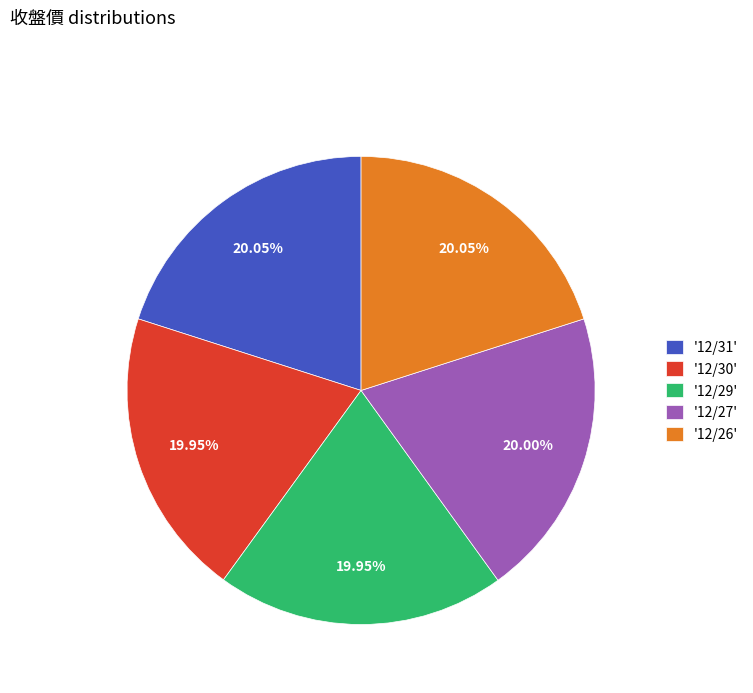

Do '12/26' and '12/27' together represent more than half of the pie?

No